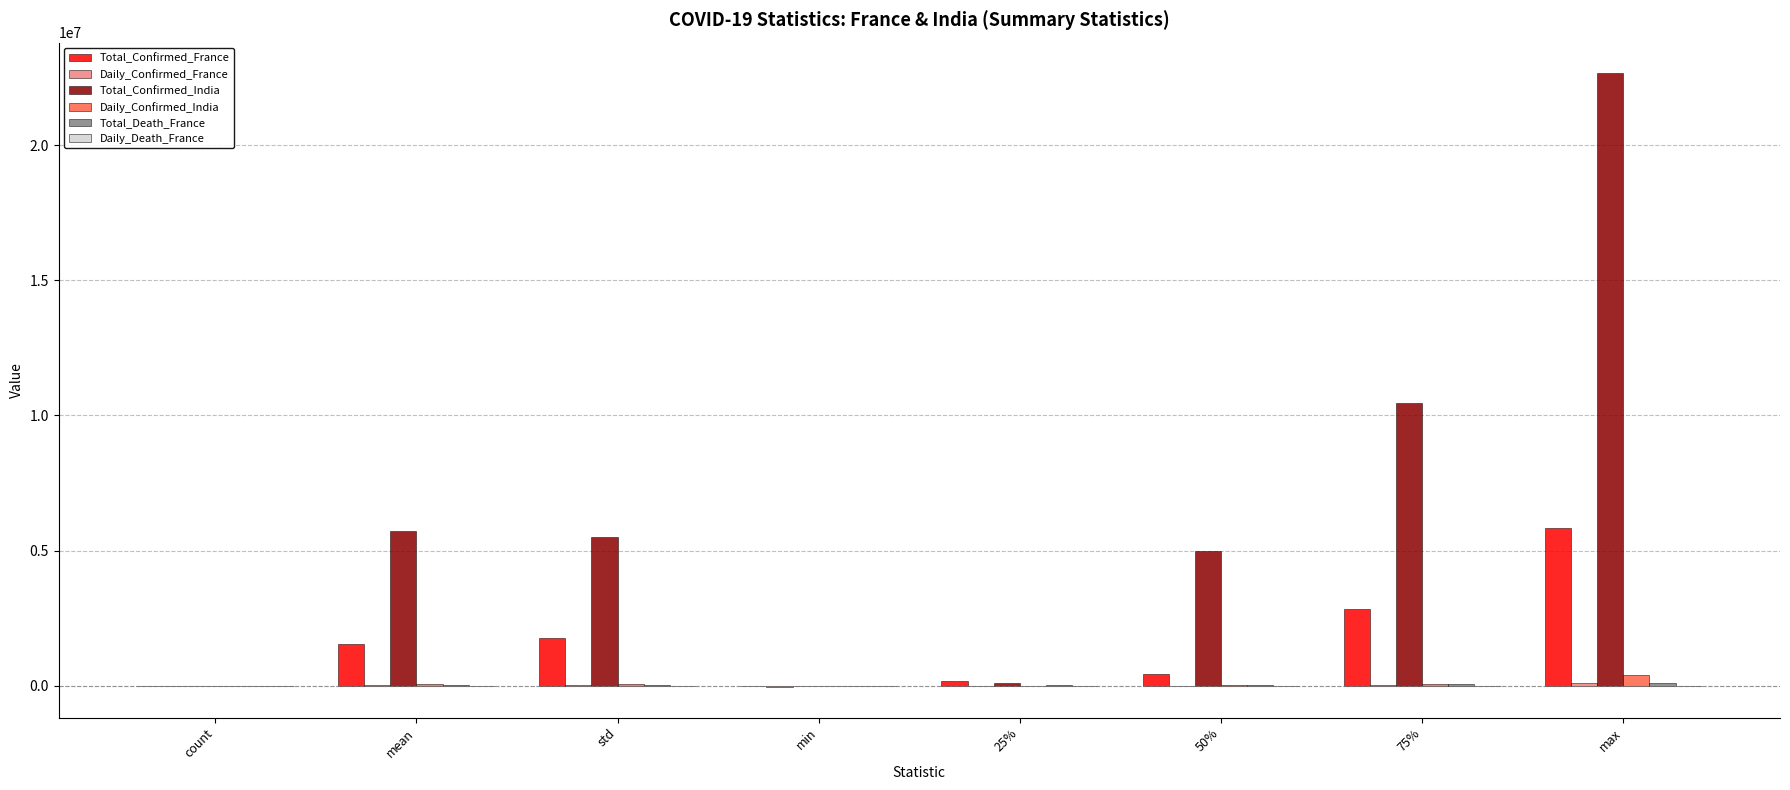

What is the sum of the Total_Confirmed_France values at std and 50%?

2211698.8